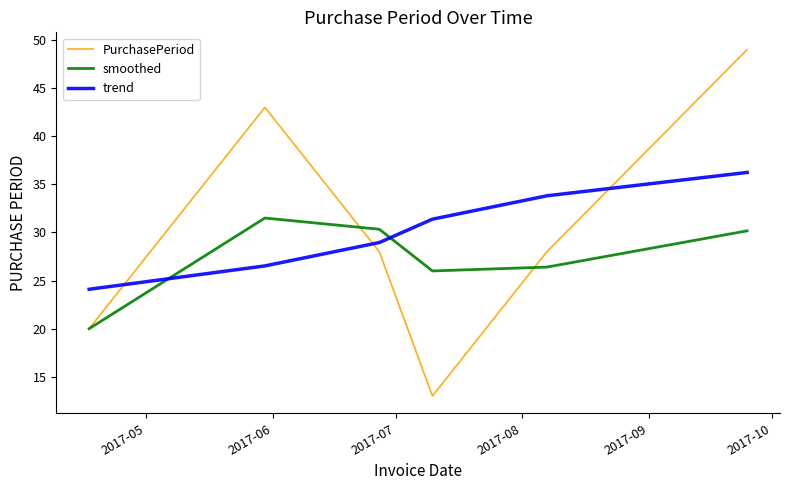

Which series has the widest spread of values?

PurchasePeriod